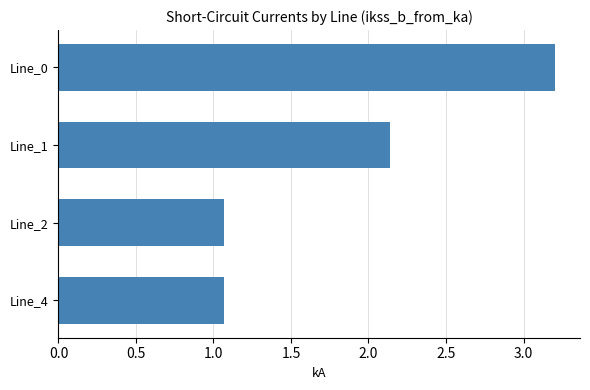

Where is the data nearest to the value 2?

Line_1